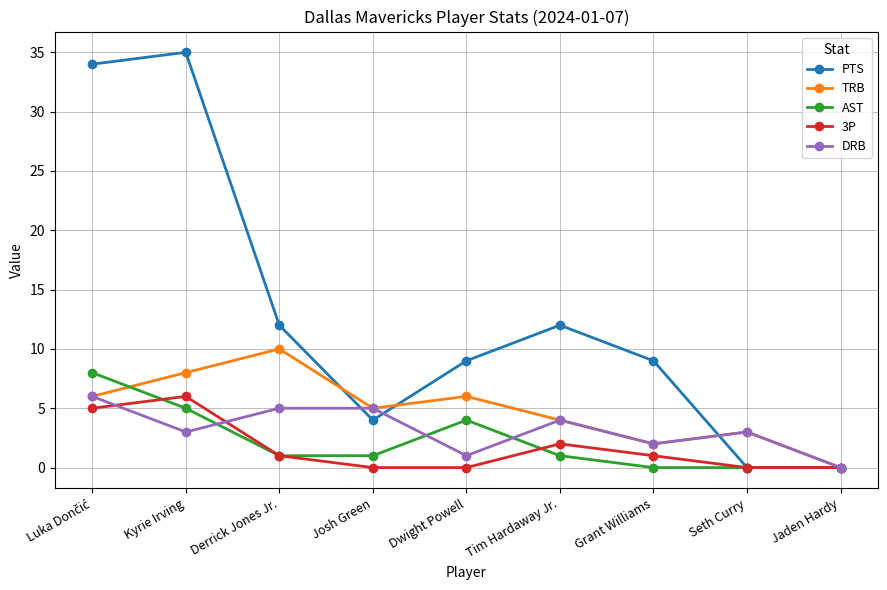

The value of AST at Derrick Jones Jr. is 1. True or false?

True